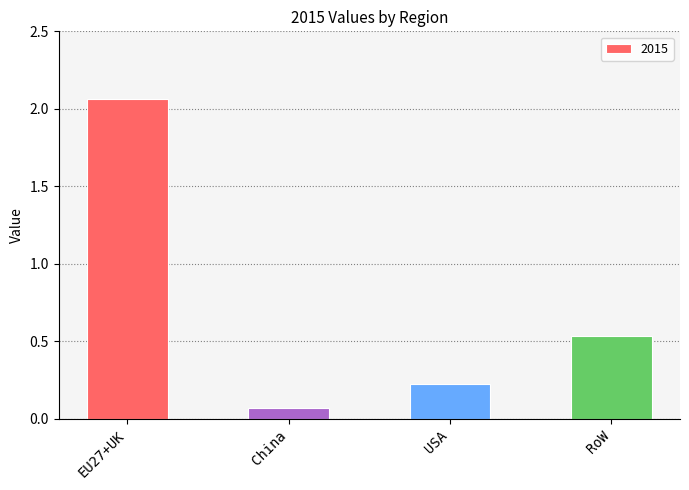

List the labels in order of value, smallest first.

China, USA, RoW, EU27+UK